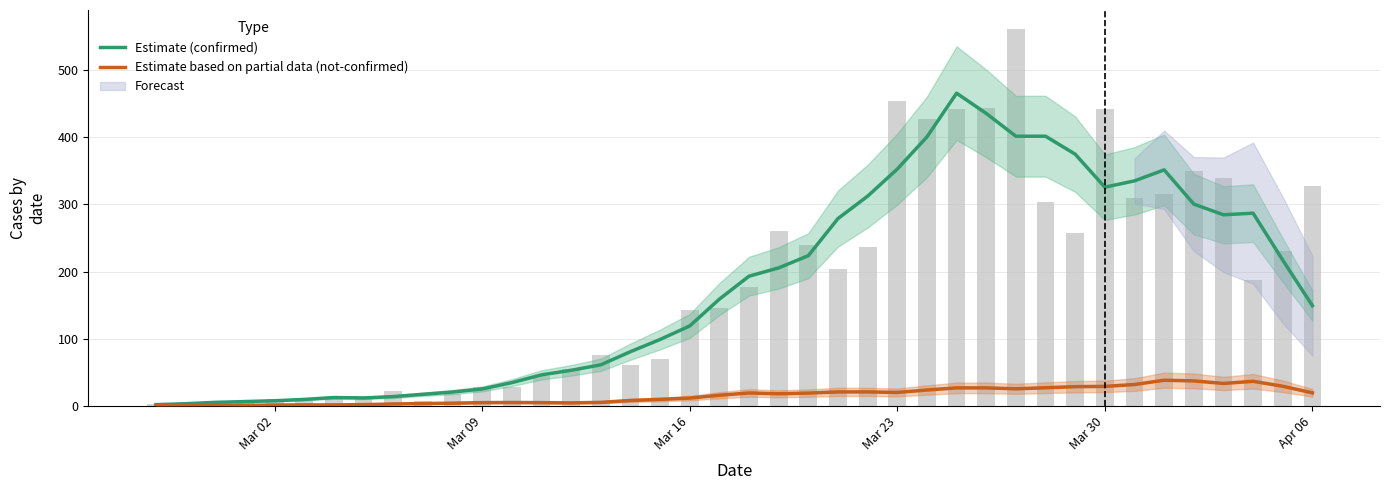

Reading right to left, list all the values displayed in this chart.

Estimate (confirmed): 149.0	217.0	287.0	284.6	300.6	351.6	335.2	325.8	375.0	401.8	401.8	435.8	466.0	400.8	352.8	312.4	279.0	223.6	205.4	193.0	158.8	118.8	98.6	80.4	60.8	52.6	45.8	34.2	24.8	20.2	16.8	13.4	11.4	12.0	9.2	7.2	6.0	4.8	2.8	1.4
Estimate based on partial data (not-confirmed): 19.0	28.8	36.2	33.0	36.8	37.8	31.4	28.6	28.2	26.6	25.0	26.4	26.4	23.2	19.6	20.4	20.4	18.6	17.6	18.8	15.4	11.2	9.2	7.6	4.8	4.0	4.4	4.6	4.4	3.6	3.0	2.4	1.4	1.0	1.0	0.8	0.4	0.8	0.6	0.4
confirmed (bars): 328.0	230.0	187.0	340.0	350.0	316.0	310.0	442.0	258.0	303.0	562.0	444.0	442.0	428.0	454.0	236.0	204.0	240.0	261.0	177.0	145.0	142.0	69.0	61.0	76.0	54.0	44.0	28.0	27.0	18.0	7.0	21.0	11.0	10.0	8.0	10.0	7.0	1.0	4.0	2.0